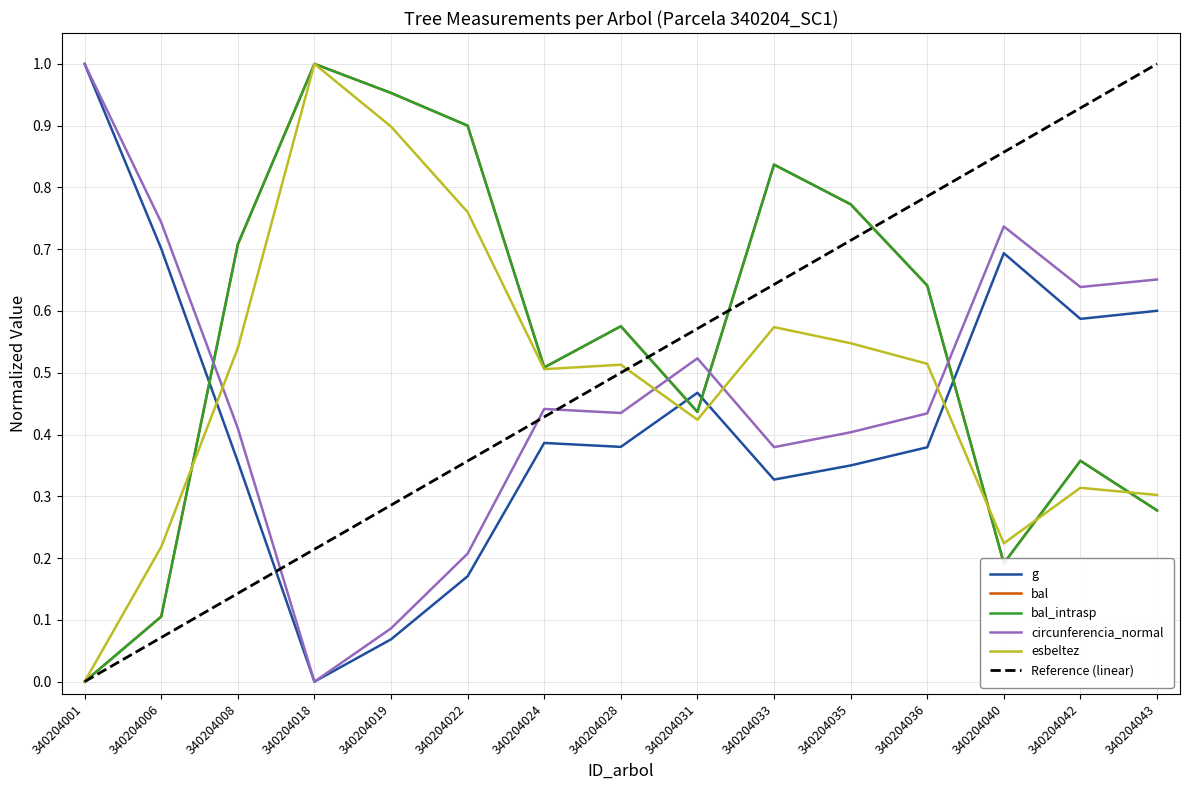

Is it true that esbeltez equals 0.6 at 340204033?

True